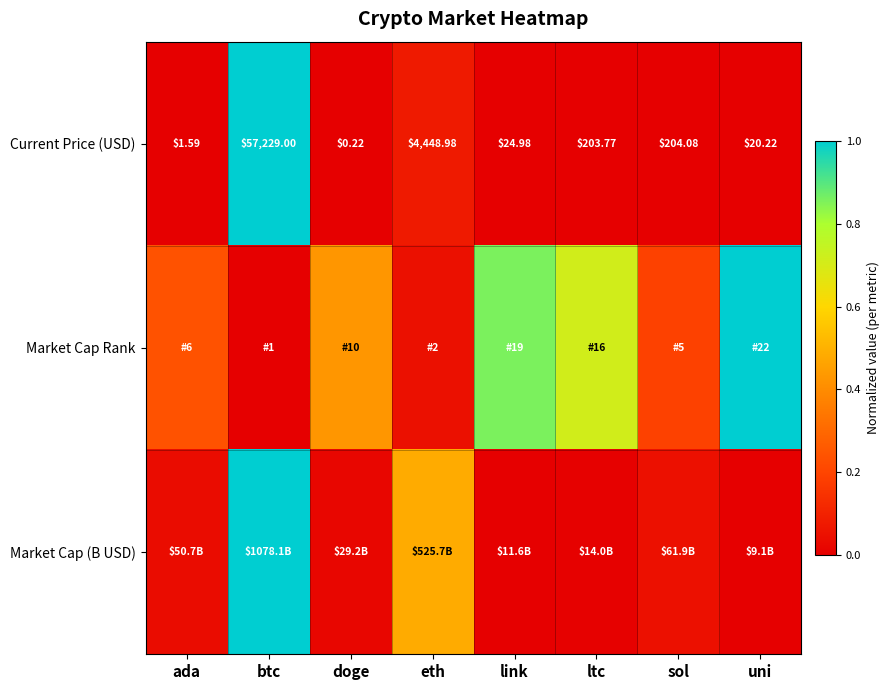

Where does the Current Price (USD) series first go above 203?

btc